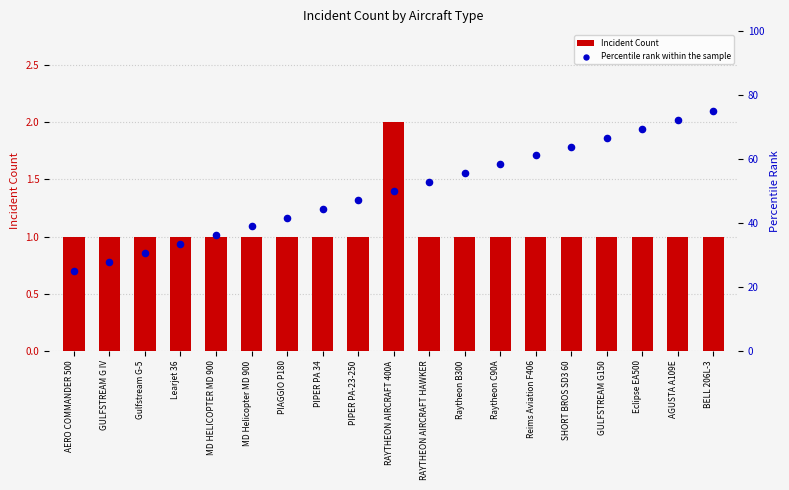

At which category is the sum across all series the highest?

BELL 206L-3